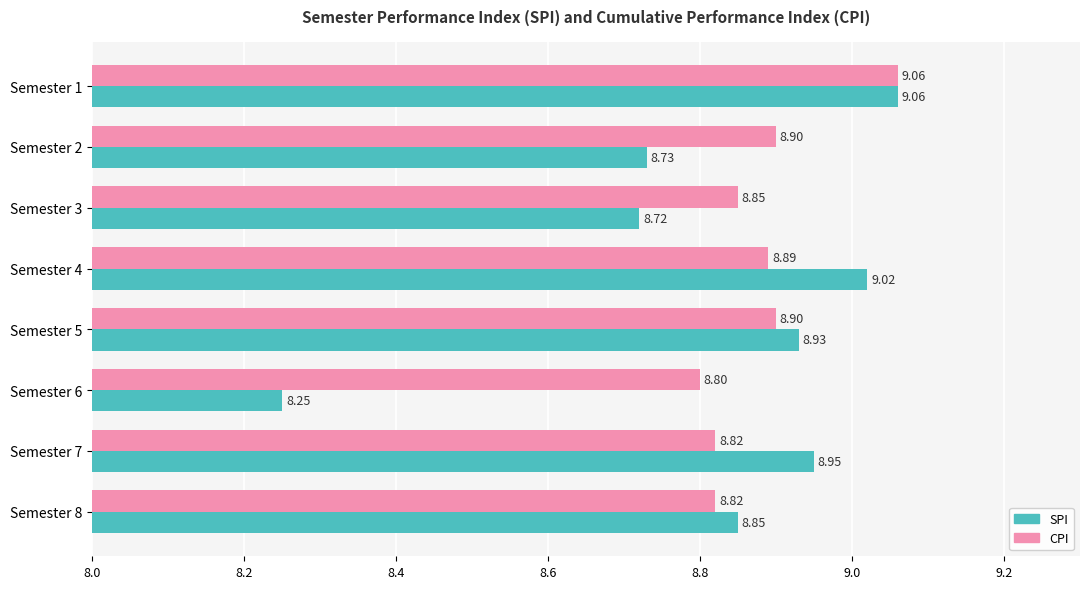

At which category is the sum across all series the highest?

Semester 1